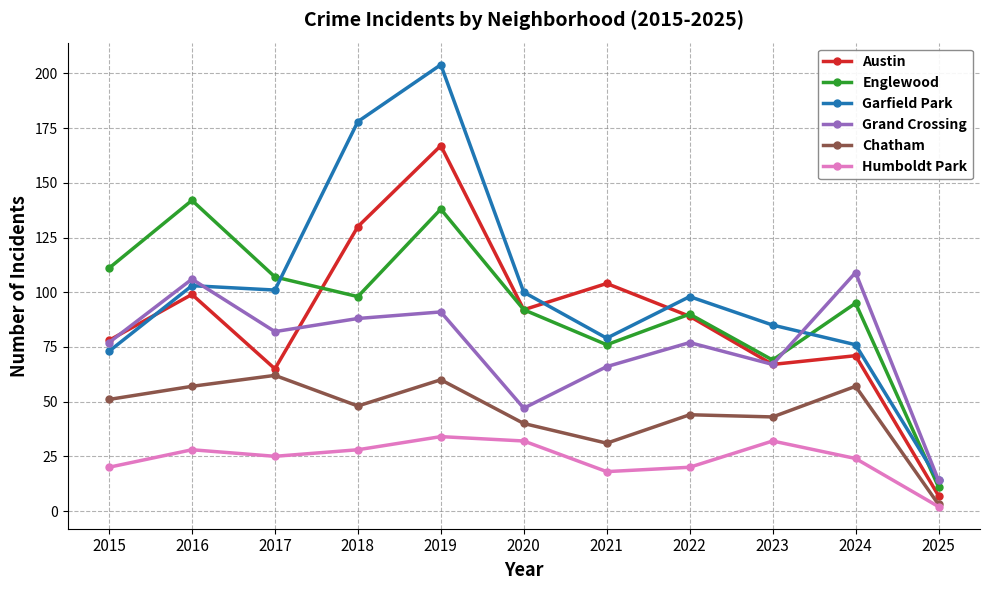

True or false: Grand Crossing and Humboldt Park cross at least once.

False